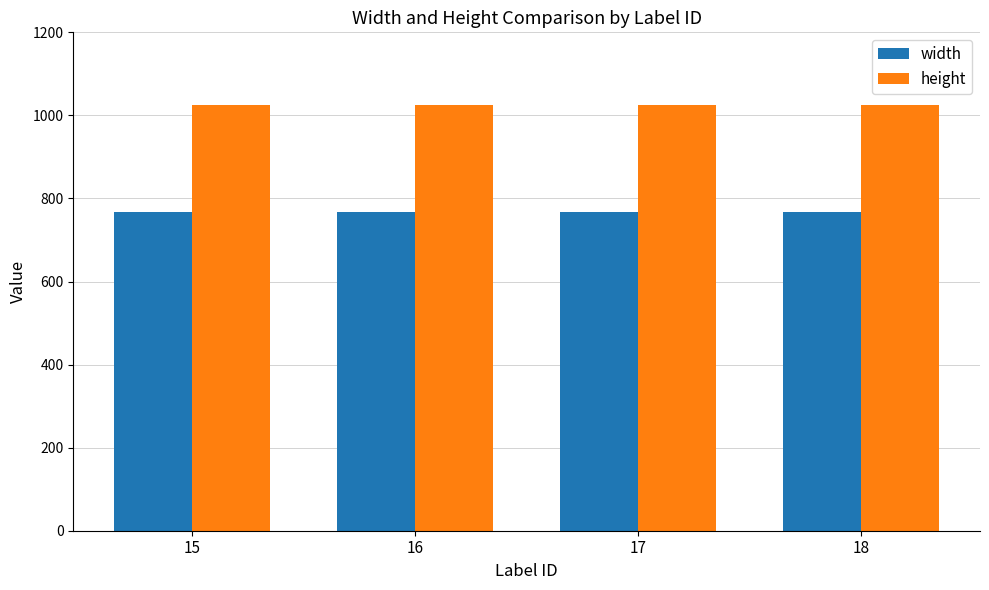

Rank the series by their average value, from lowest to highest.

width, height